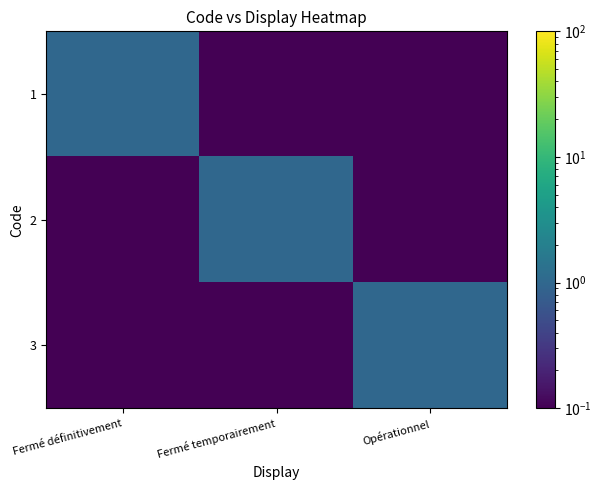

Reading left to right, extract all data points from this chart.

1: Fermé définitivement=1.0	Fermé temporairement=0.0	Opérationnel=0.0
2: Fermé définitivement=0.0	Fermé temporairement=1.0	Opérationnel=0.0
3: Fermé définitivement=0.0	Fermé temporairement=0.0	Opérationnel=1.0